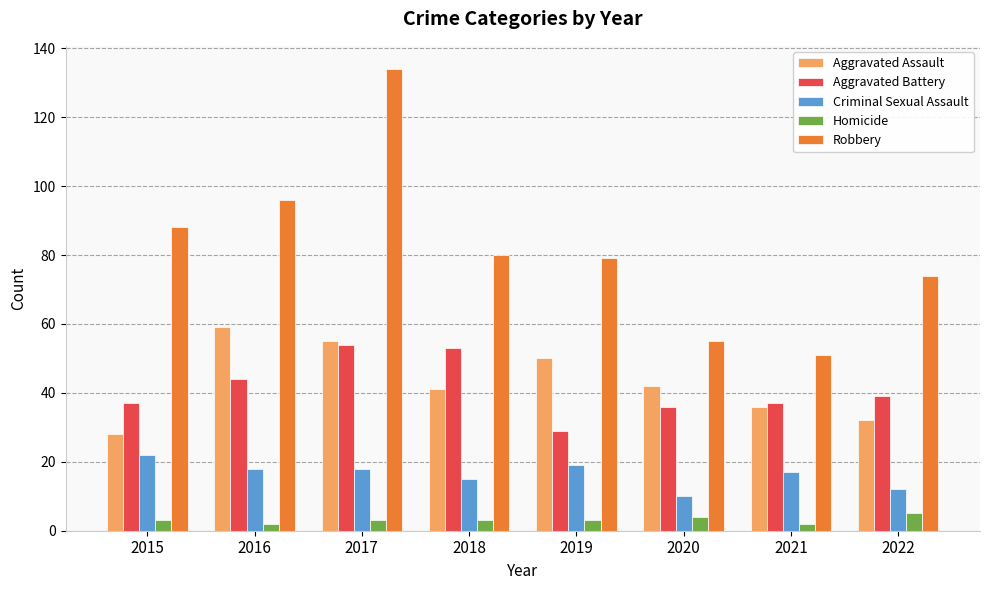

Reading left to right, transcribe all the data shown in this chart.

Aggravated Assault: 28	59	55	41	50	42	36	32
Aggravated Battery: 37	44	54	53	29	36	37	39
Criminal Sexual Assault: 22	18	18	15	19	10	17	12
Homicide: 3	2	3	3	3	4	2	5
Robbery: 88	96	134	80	79	55	51	74